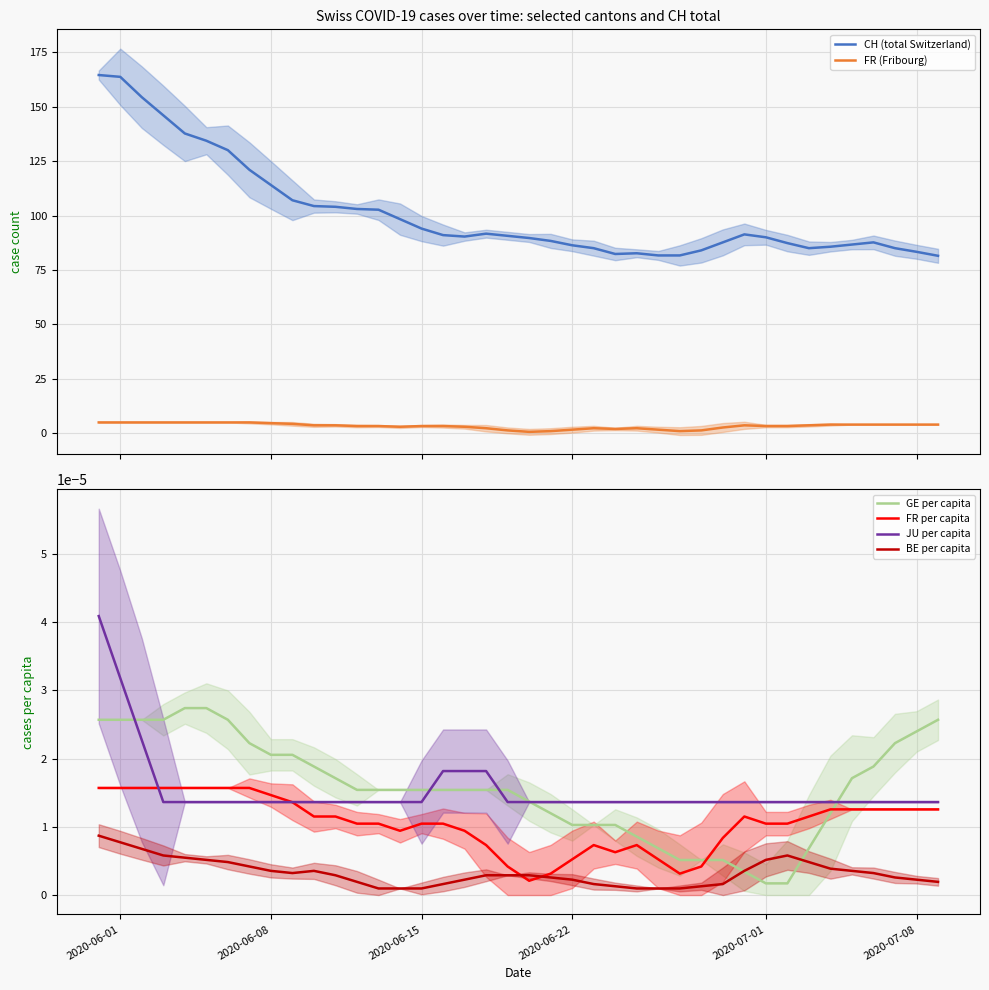

True or false: FR (Fribourg) and CH (total Switzerland) cross at least once.

False